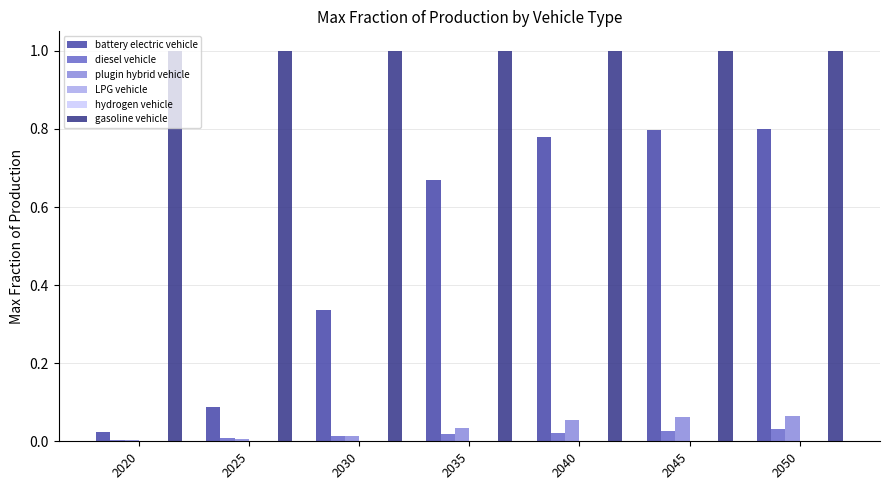

The battery electric vehicle series shows 0.2 at 2035. True or false?

False